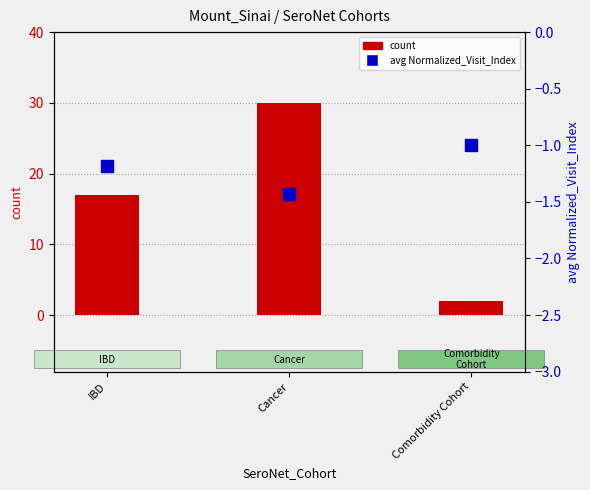

What are all the series names shown in the legend?

count, avg Normalized_Visit_Index